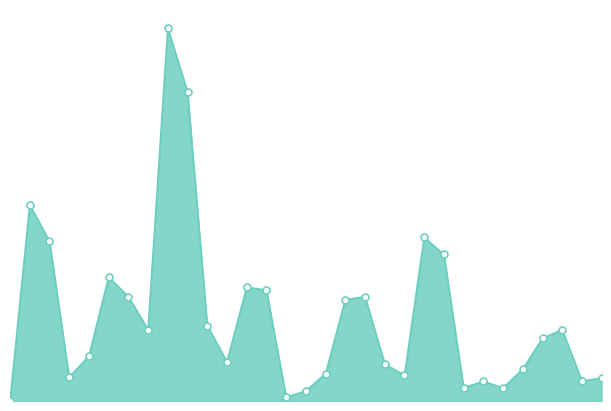

True or false: the data has more than 2 interior local peaks.

True